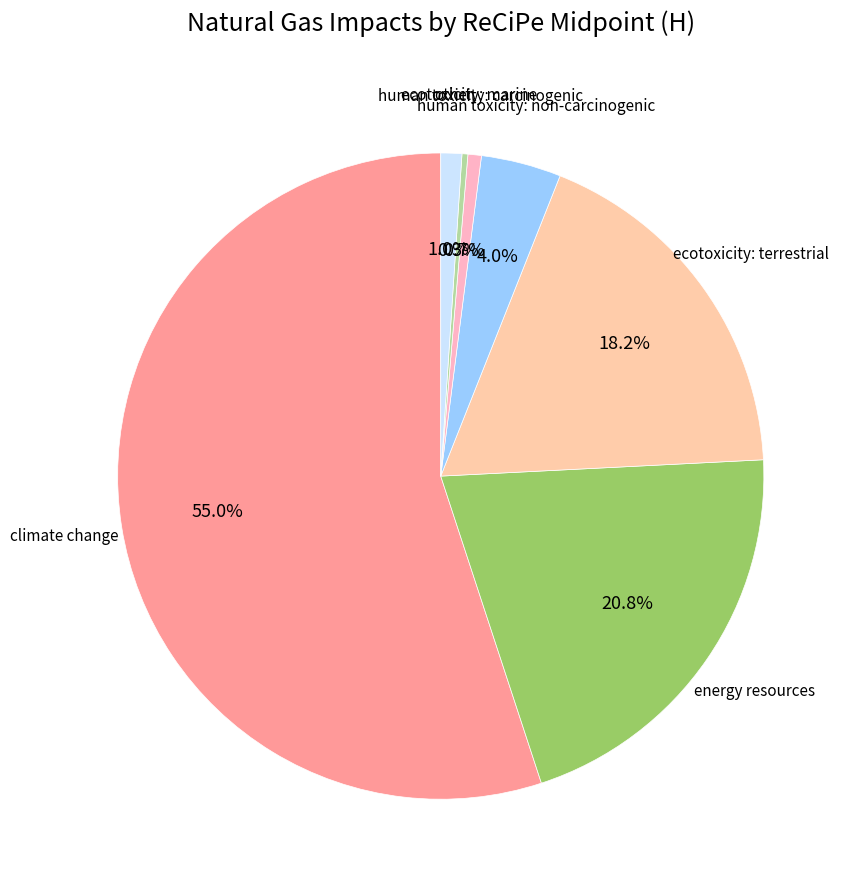

How many segments does this pie chart have?

7